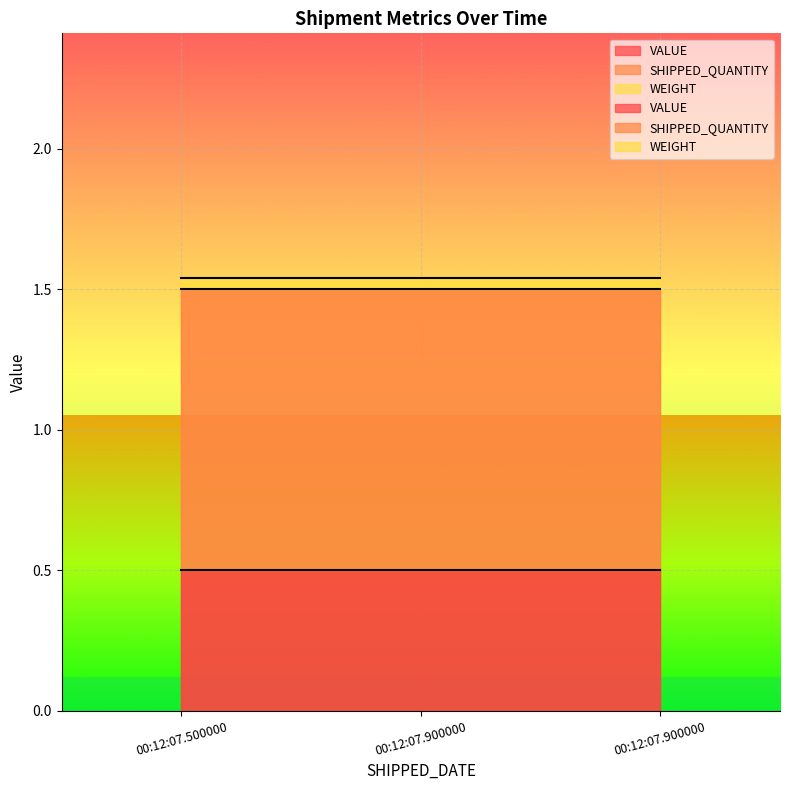

Count the number of data series in this chart.

3